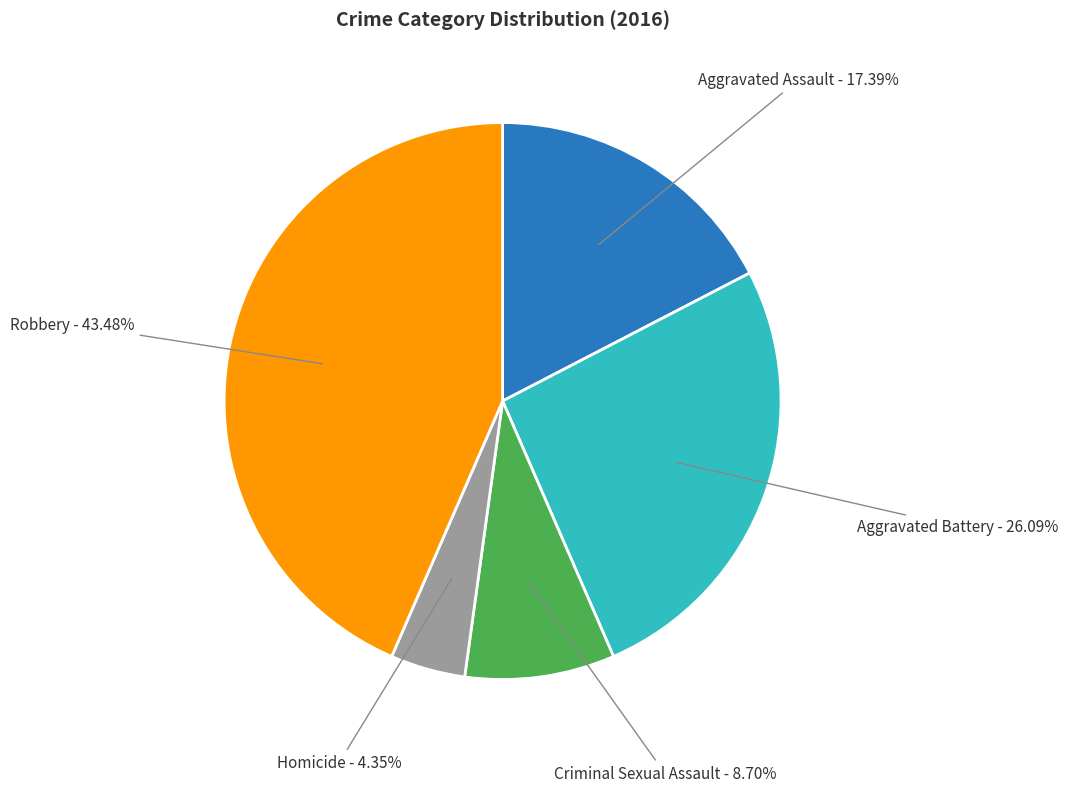

To the nearest percent, what is the difference between the Homicide and Criminal Sexual Assault slice percentages?

4%